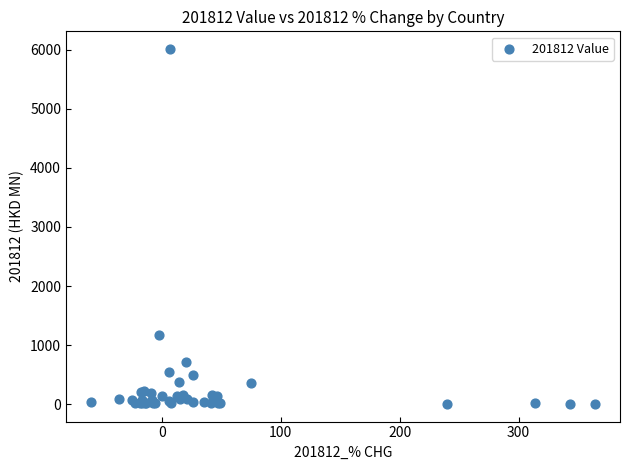

What Y value in the scatter plot is closest to 3009?

1174.8